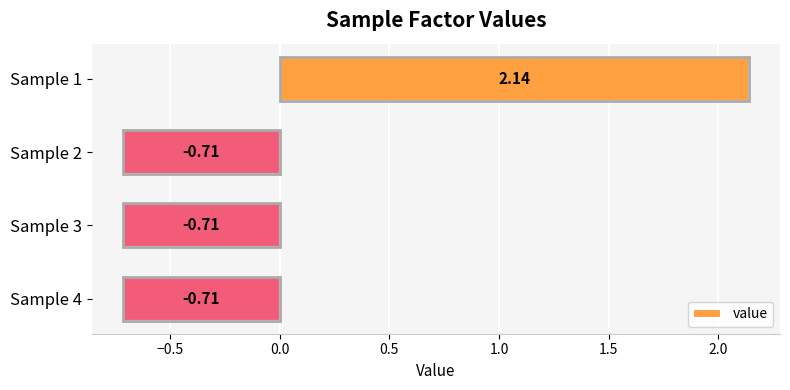

What is the sum of the values at Sample 4 and Sample 1?

1.4